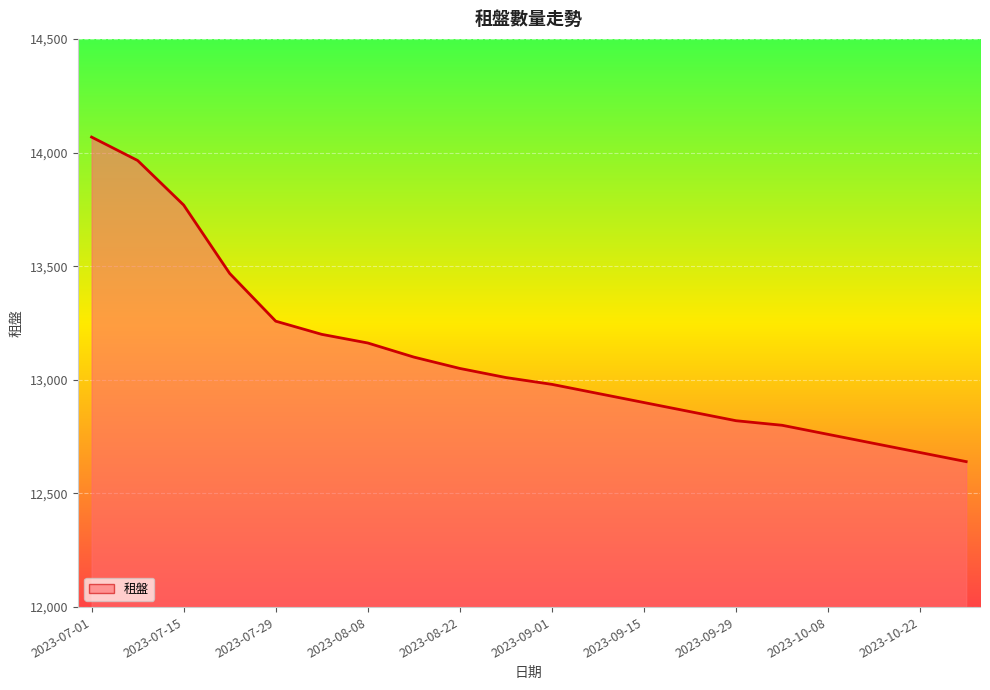

What is the greatest value displayed?

14068